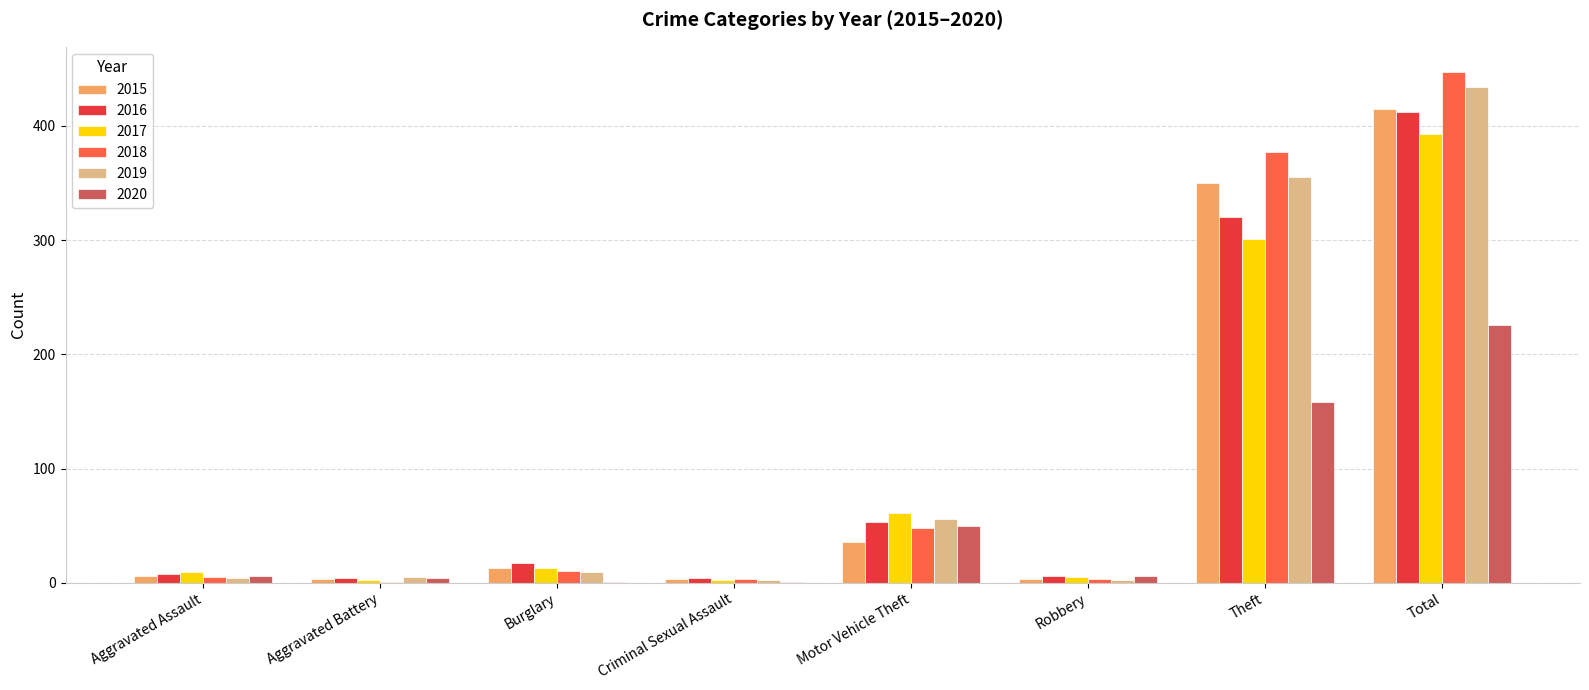

What is the sum of all 2018 values?

894